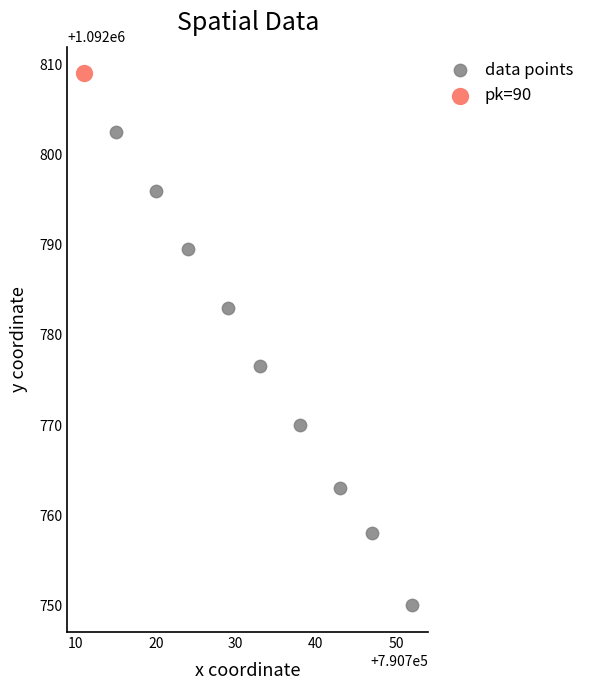

What are all the series names shown in the legend?

data points, pk=90